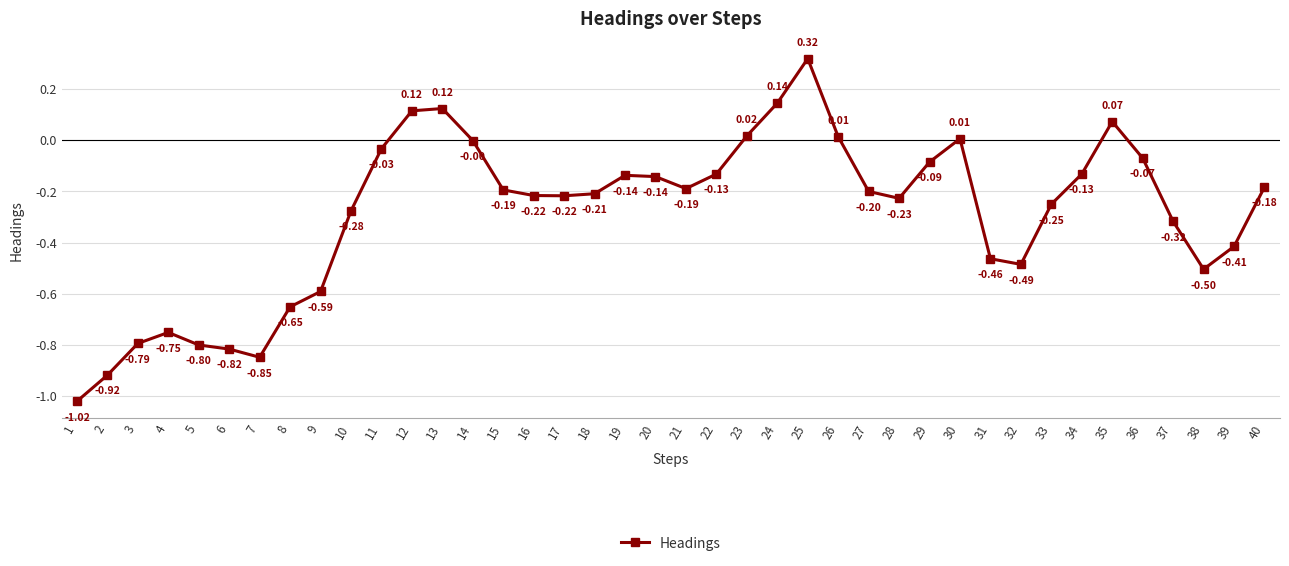

Where is the first local maximum?

4